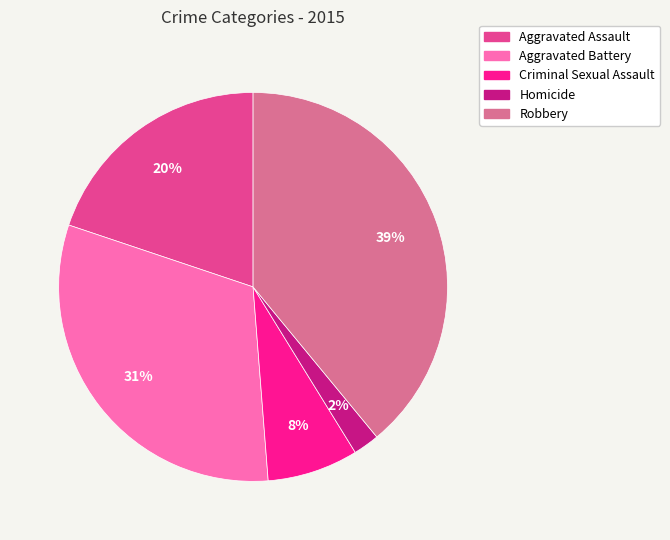

Rank the categories by value from lowest to highest.

Homicide, Criminal Sexual Assault, Aggravated Assault, Aggravated Battery, Robbery